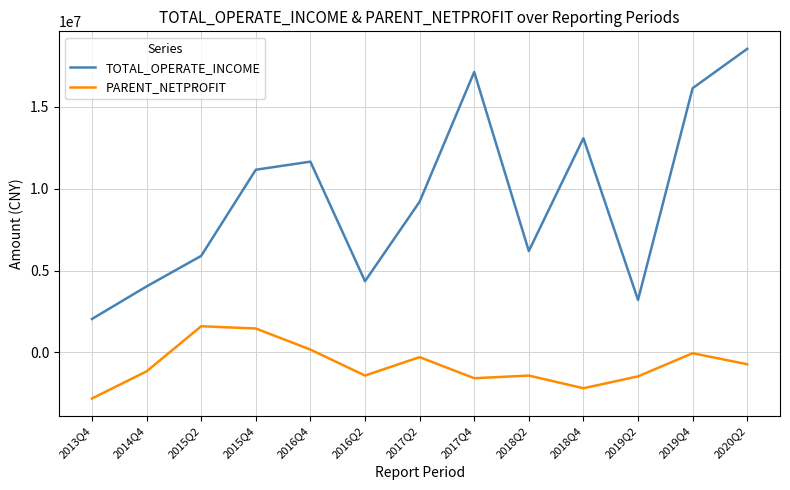

What is the difference between the TOTAL_OPERATE_INCOME values at 2013Q4 and 2017Q4?

15083659.0